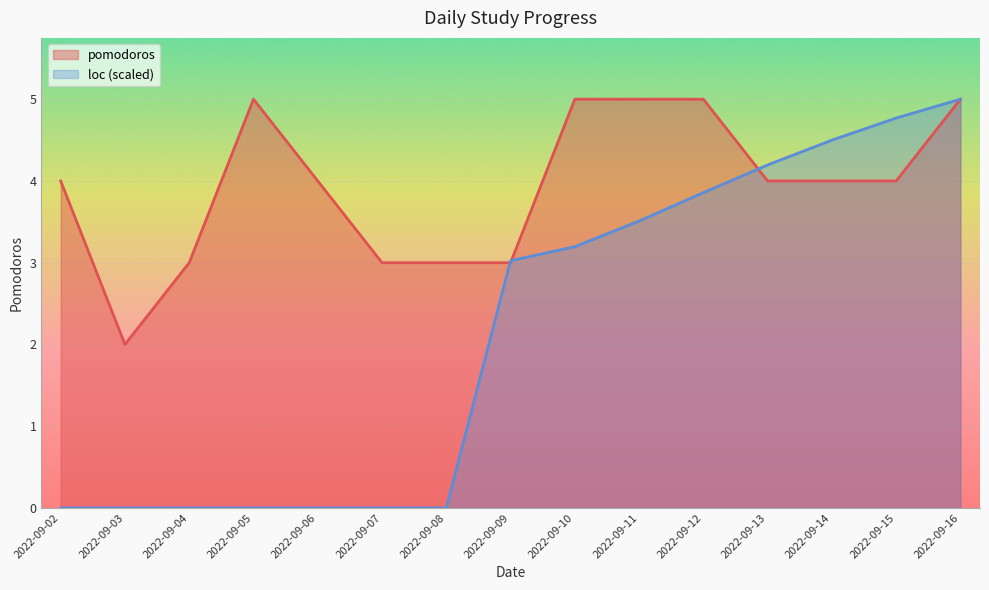

List the series in order of their peak value, highest first.

pomodoros, loc